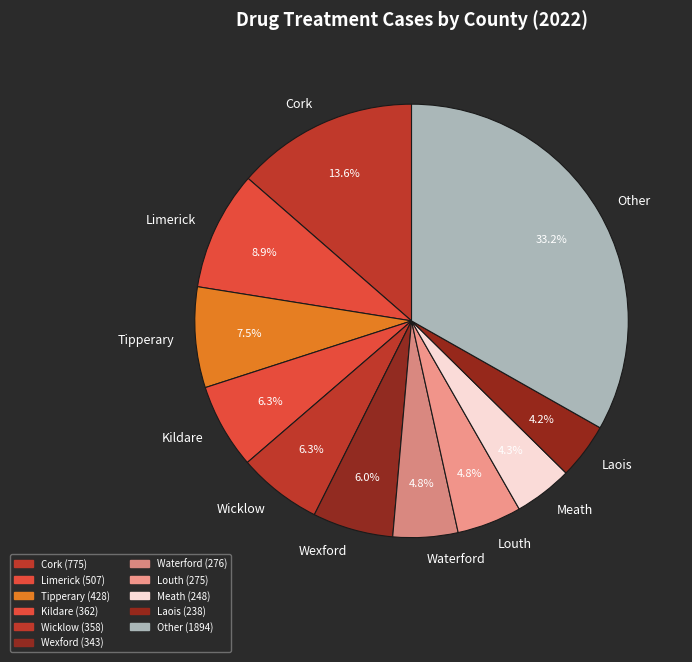

Does any single category account for the majority?

No